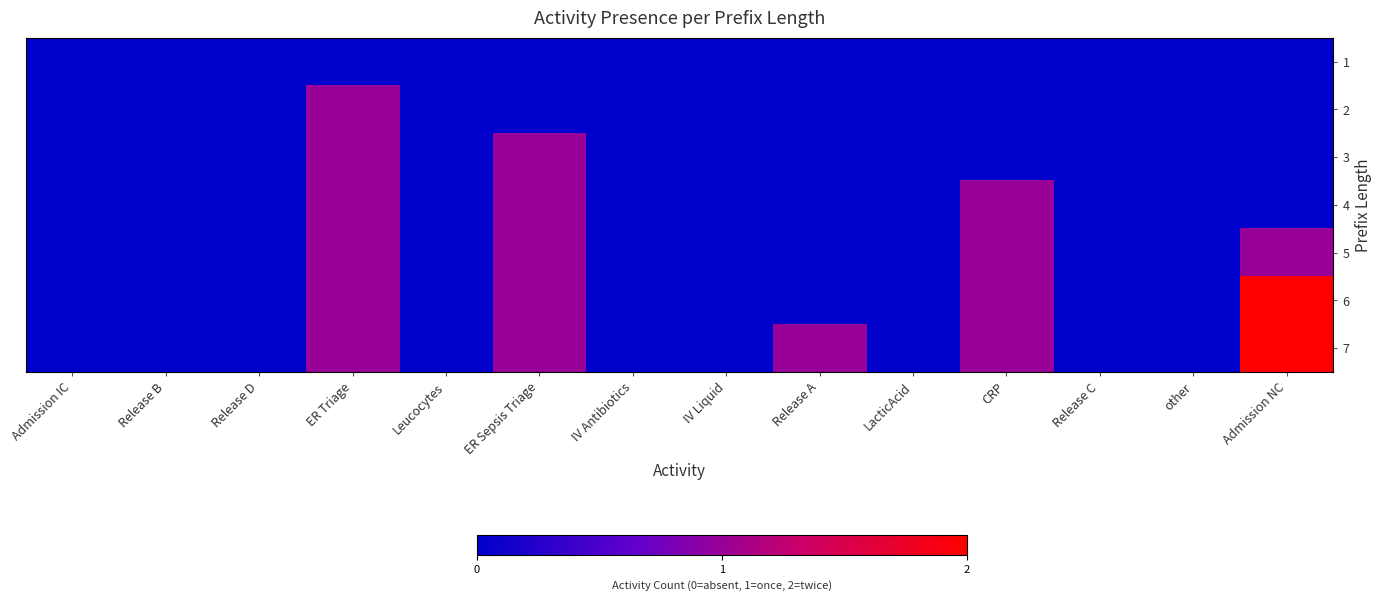

List the series in order of their overall mean, lowest first.

1, 2, 3, 4, 5, 6, 7